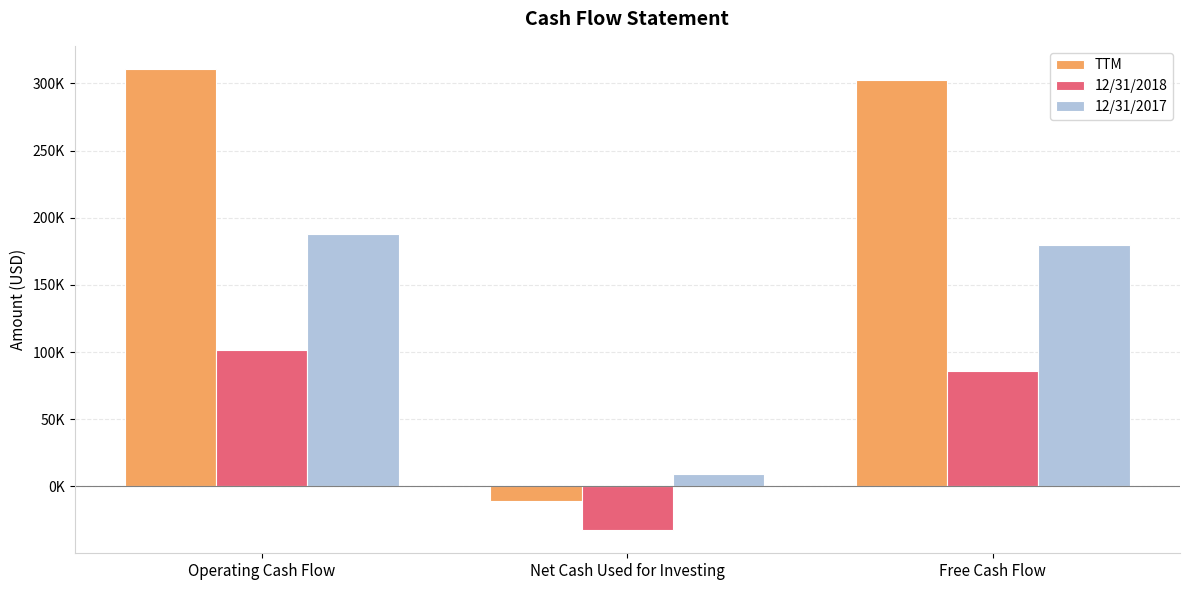

What are all the series names shown in the legend?

TTM, 12/31/2018, 12/31/2017